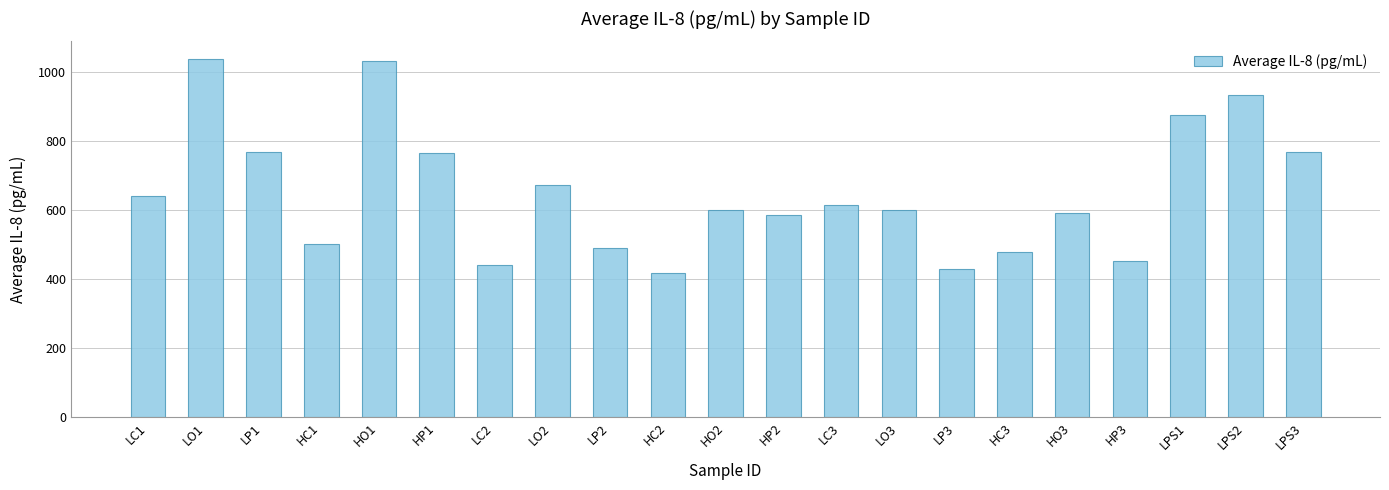

What is the value of the 2nd bar from the left?

1038.2